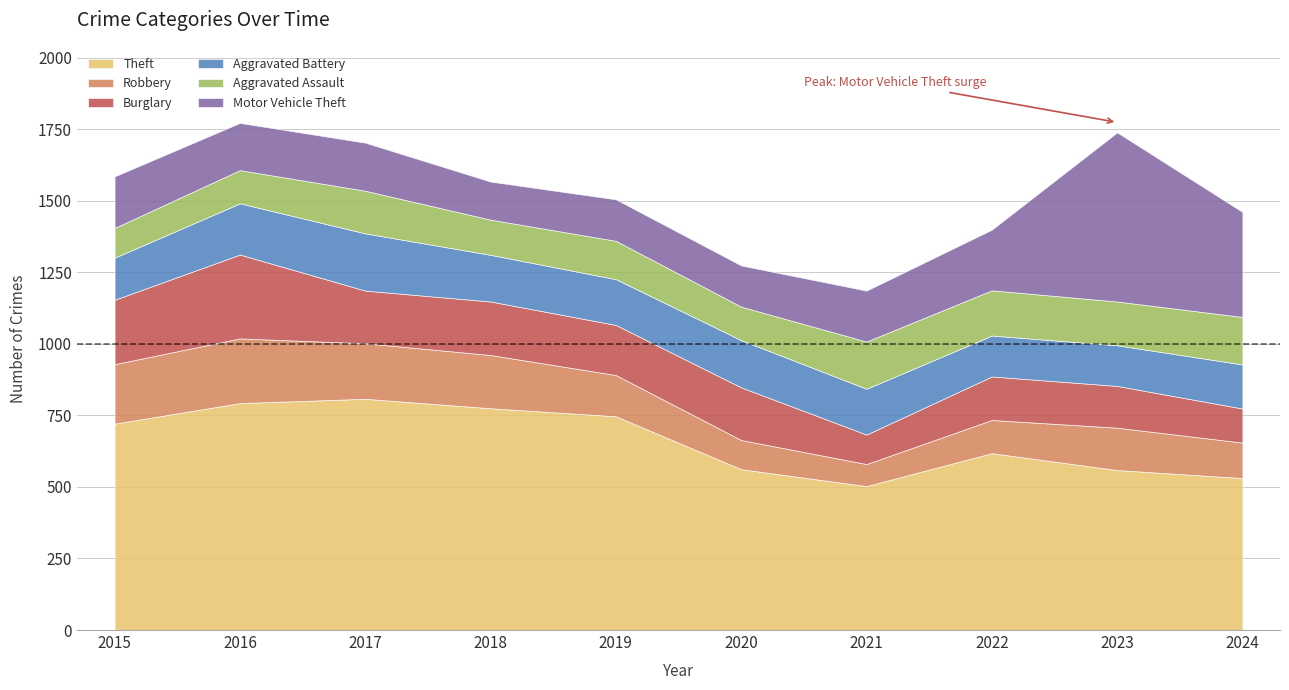

At 2016, list the series in order from smallest to largest.

Aggravated Assault, Motor Vehicle Theft, Aggravated Battery, Robbery, Burglary, Theft